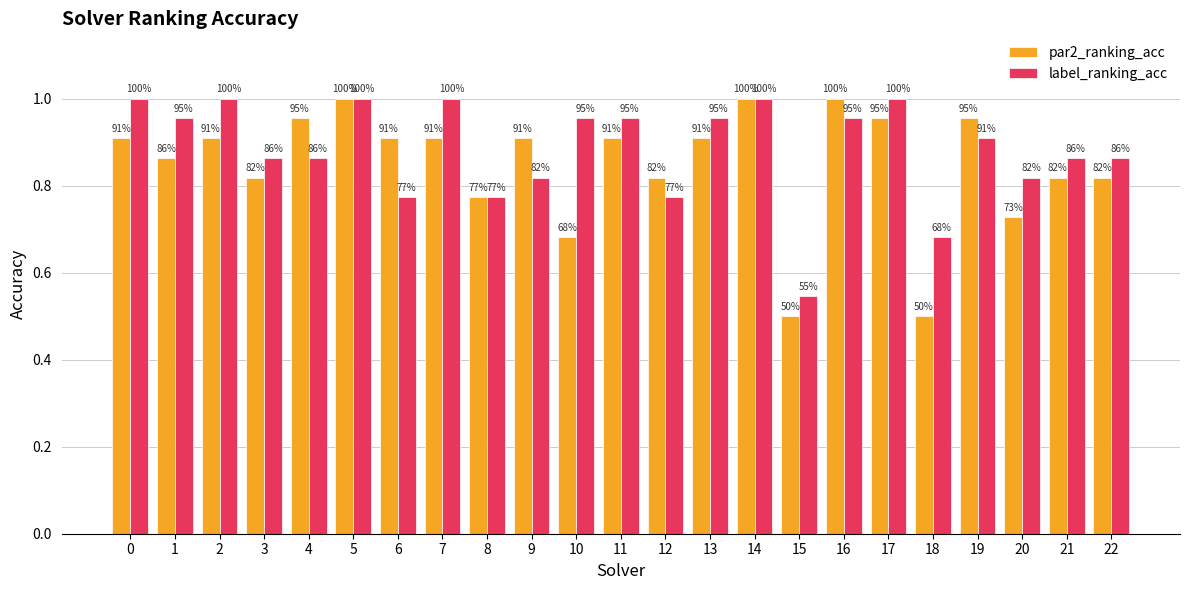

What is the value of the label_ranking_acc bar at the 13th from the left?

0.8